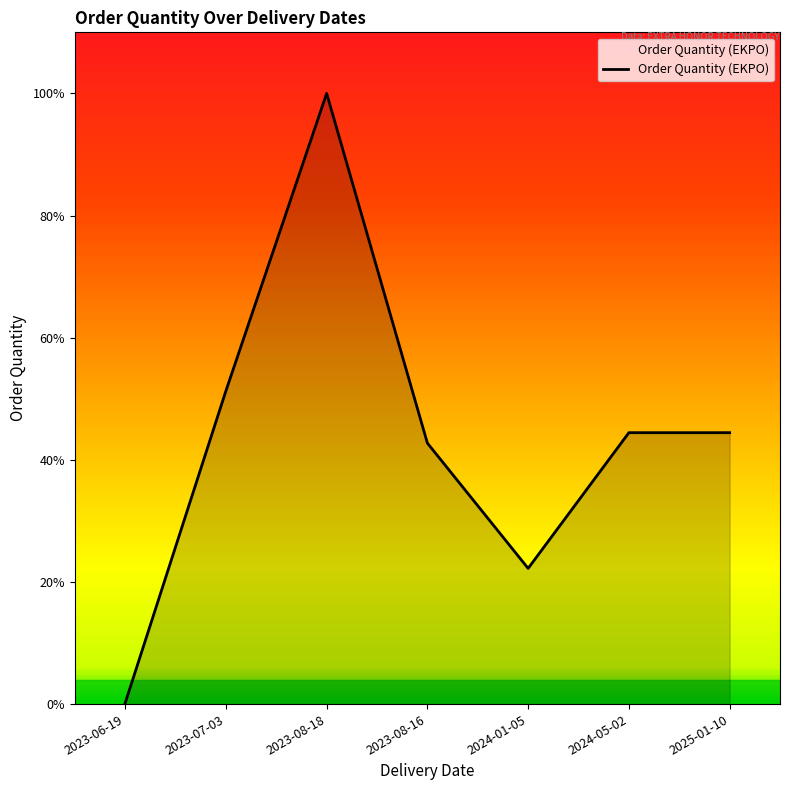

Where is the first local minimum?

2024-01-05